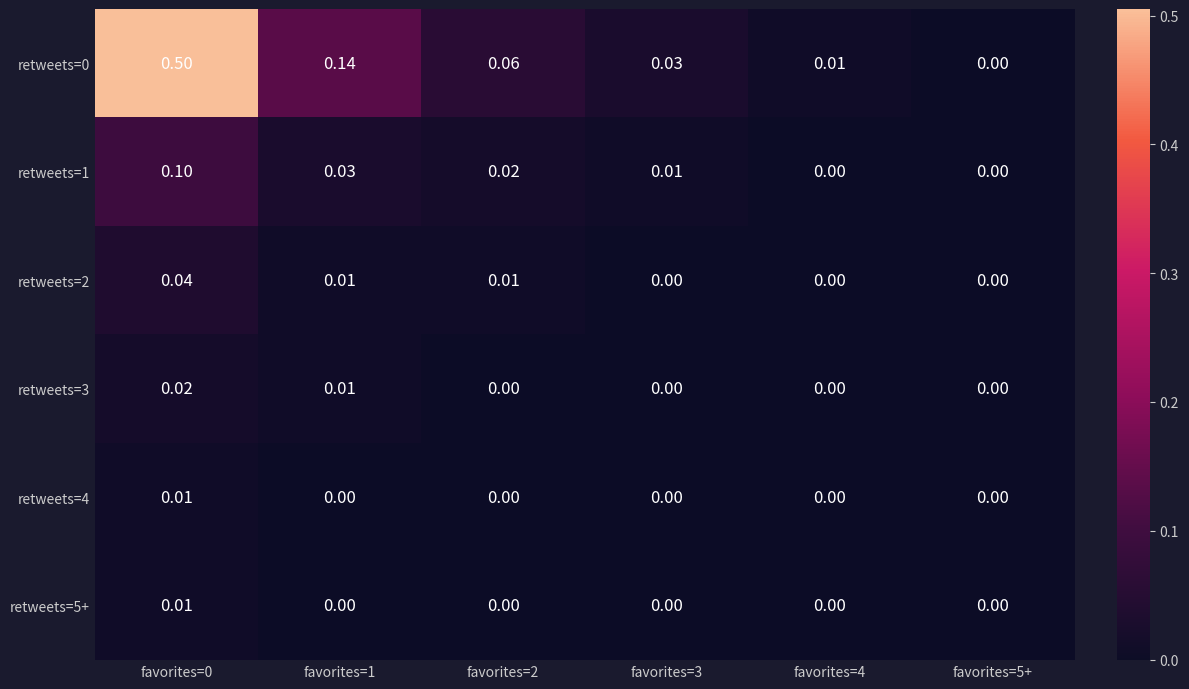

Is the value of retweets=1 at favorites=0 greater than the value of retweets=5+ at favorites=4?

Yes